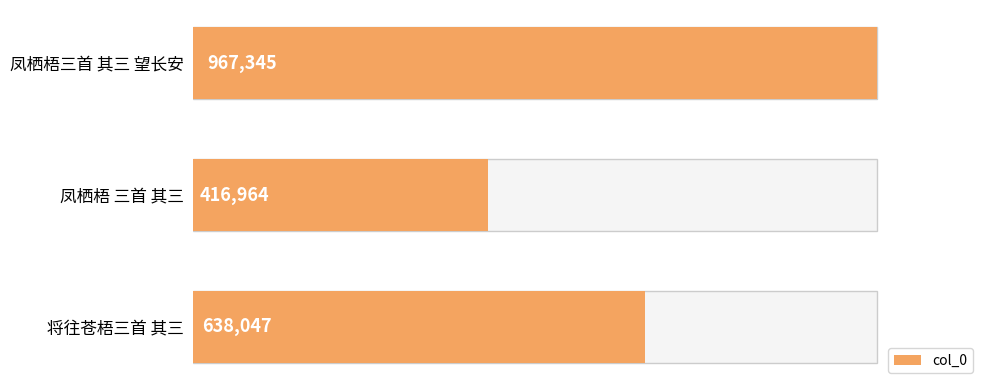

How many data points does each series have?

3